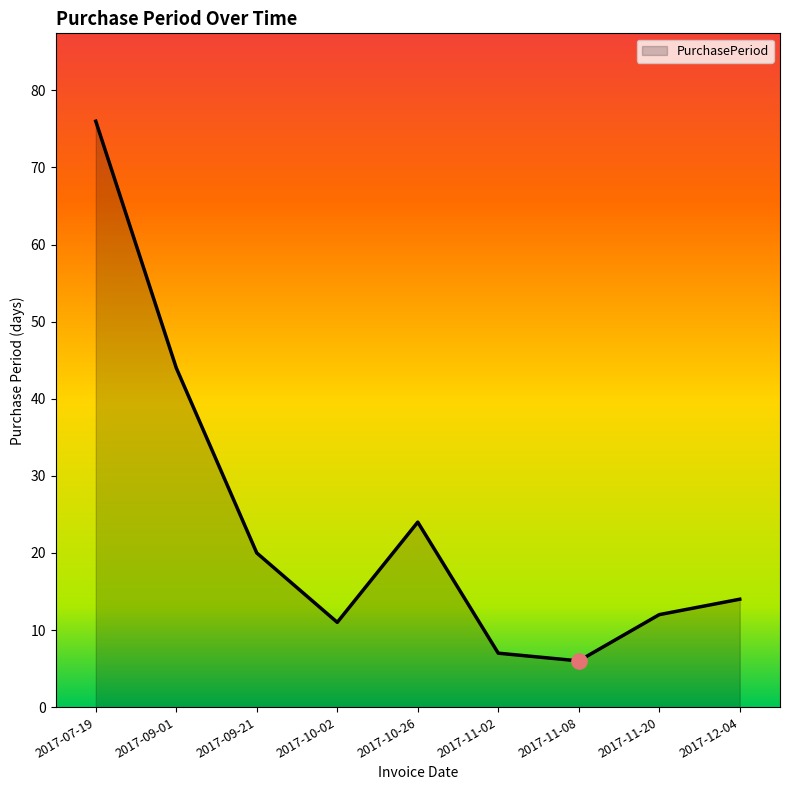

What is the change in value from 2017-09-21 to 2017-12-04?

-6